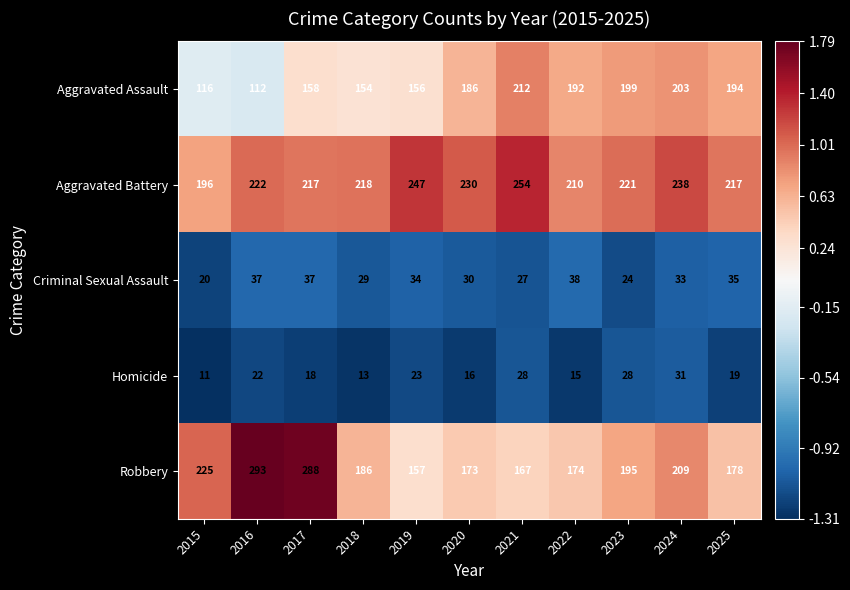

At how many categories does at least one series exceed 249?

3